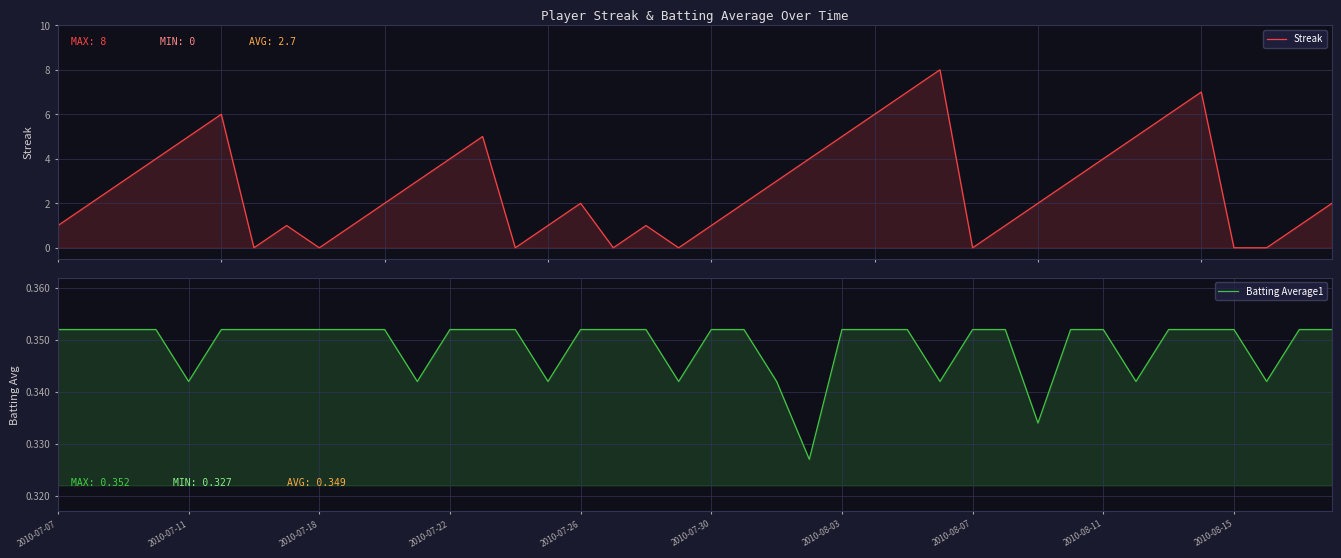

Reading right to left, extract all data points from this chart.

Streak: 2.0	1.0	0.0	0.0	7.0	6.0	5.0	4.0	3.0	2.0	1.0	0.0	8.0	7.0	6.0	5.0	4.0	3.0	2.0	1.0	0.0	1.0	0.0	2.0	1.0	0.0	5.0	4.0	3.0	2.0	1.0	0.0	1.0	0.0	6.0	5.0	4.0	3.0	2.0	1.0
Batting Average1: 0.4	0.4	0.3	0.4	0.4	0.4	0.3	0.4	0.4	0.3	0.4	0.4	0.3	0.4	0.4	0.4	0.3	0.3	0.4	0.4	0.3	0.4	0.4	0.4	0.3	0.4	0.4	0.4	0.3	0.4	0.4	0.4	0.4	0.4	0.4	0.3	0.4	0.4	0.4	0.4